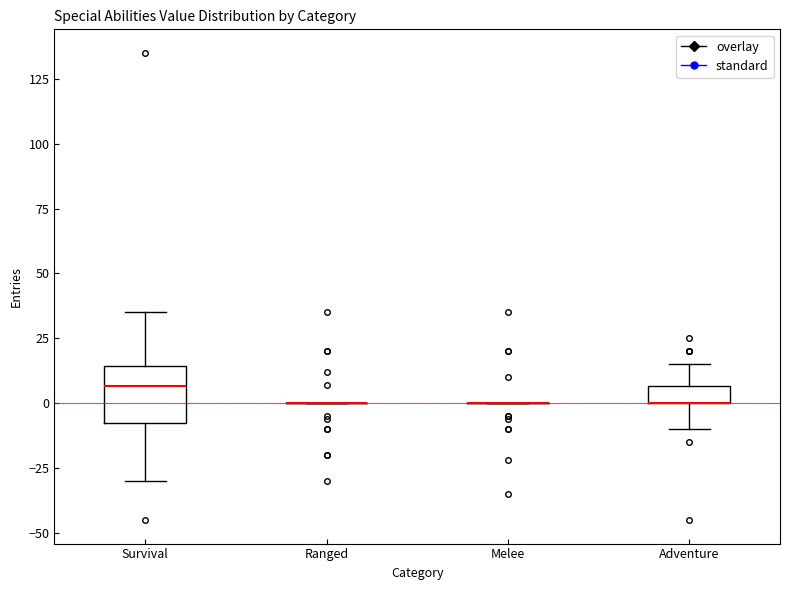

Comparing the boxes themselves (not the whiskers), which one is the tallest?

Survival